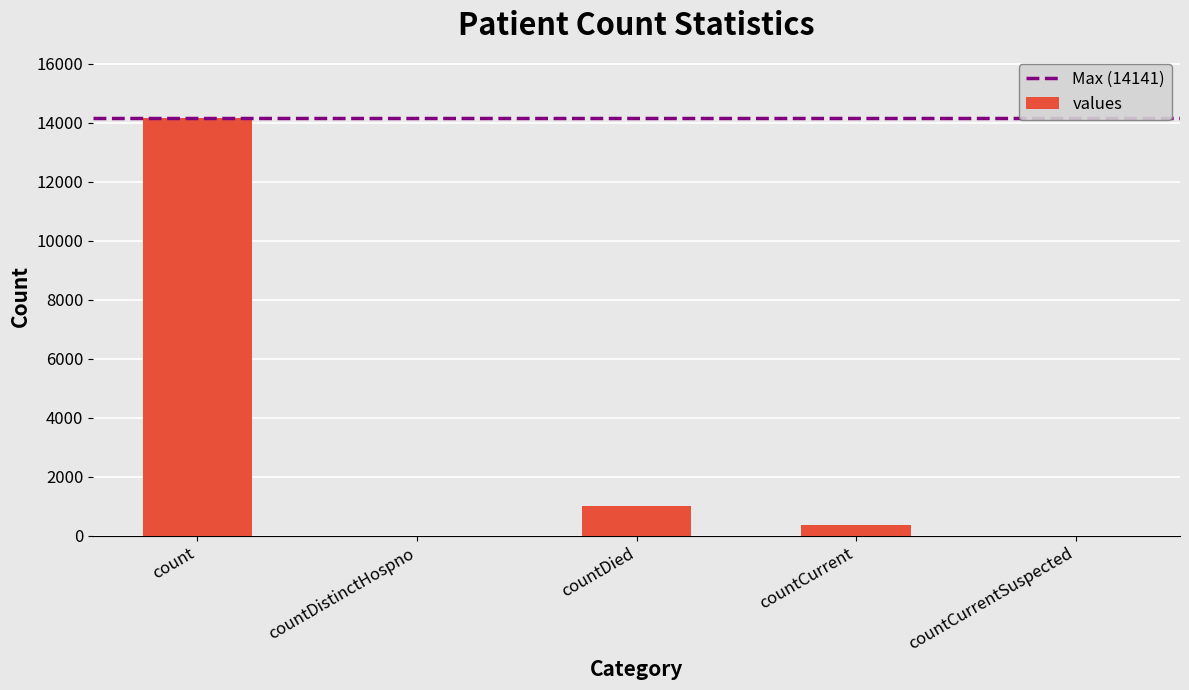

What is the sum of all values?

15513